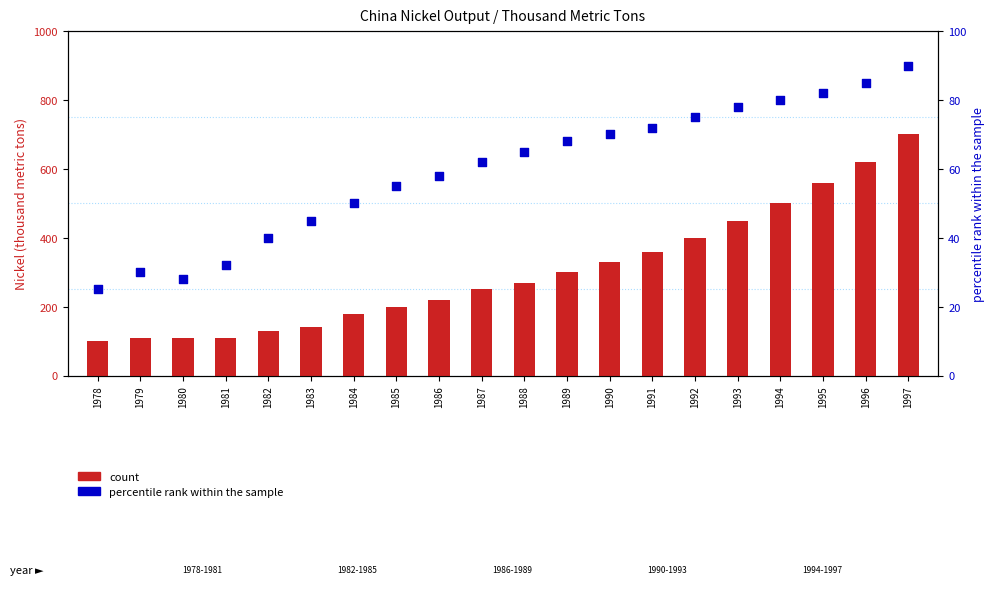

What is the total value across all series at 1987?

312